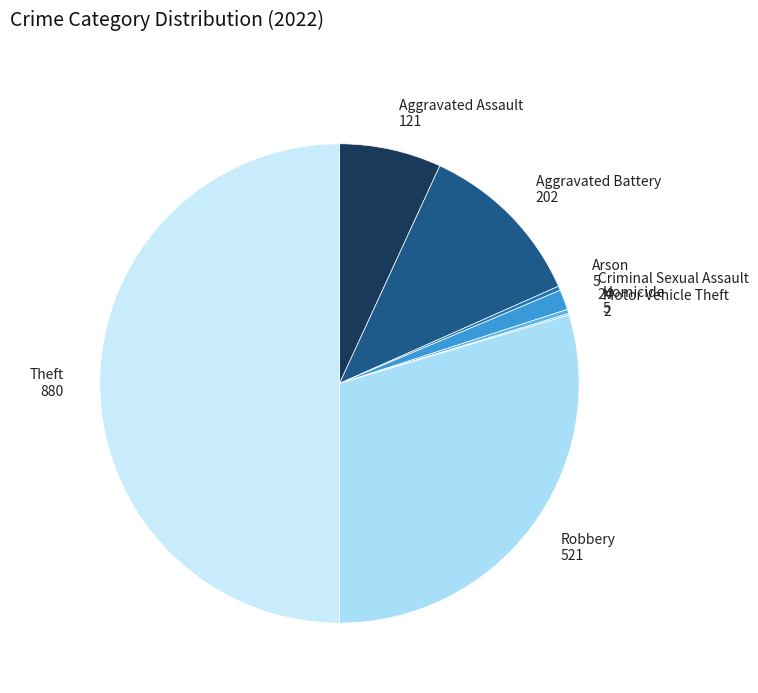

True or false: Criminal Sexual Assault accounts for 9% of the total.

False